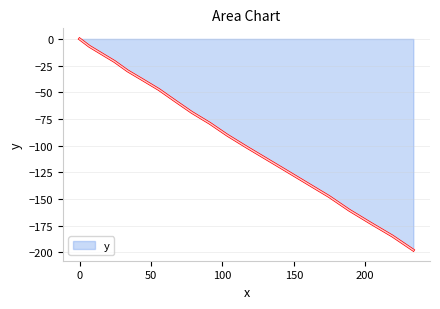

What is the minimum value shown in the chart?

-198.0